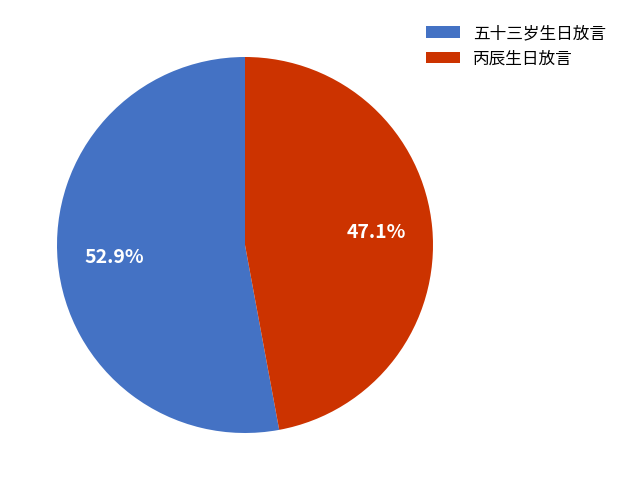

Is 丙辰生日放言 the majority of the pie?

No